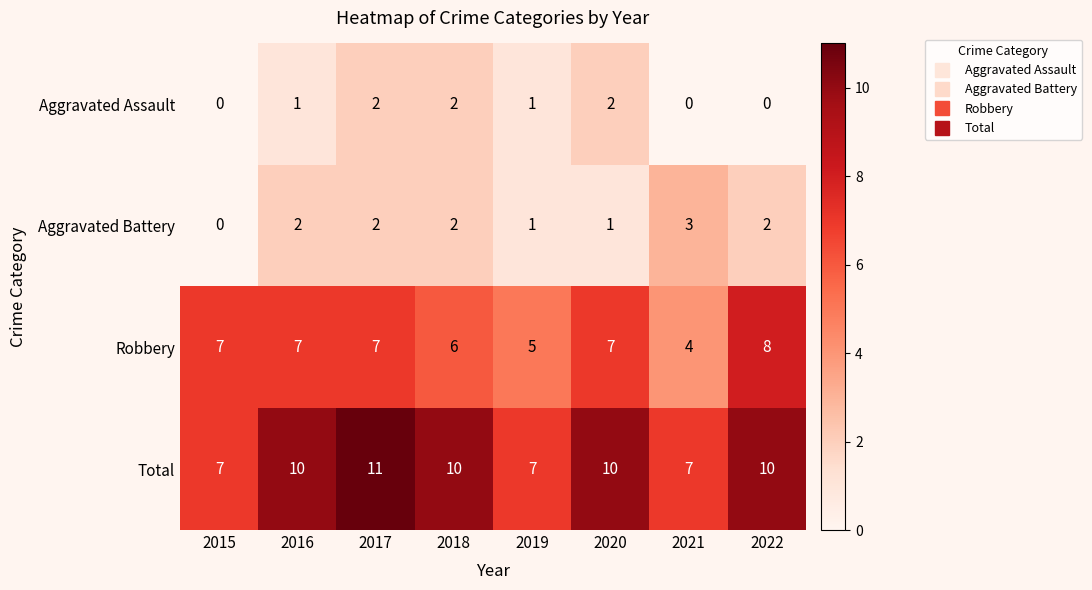

Which series has the largest total across all categories?

Total